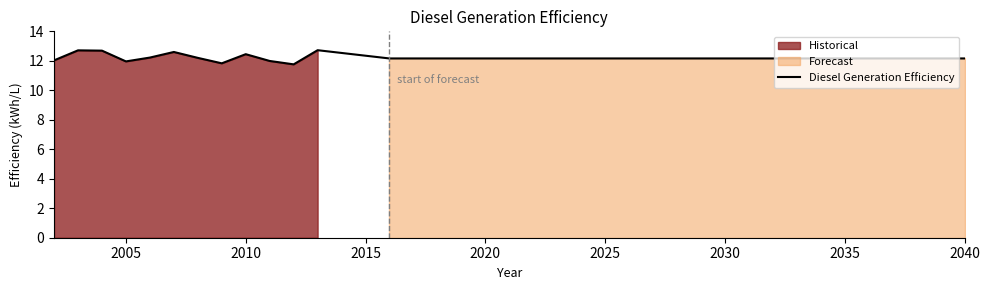

What is the difference between the second highest and second lowest values?

0.9